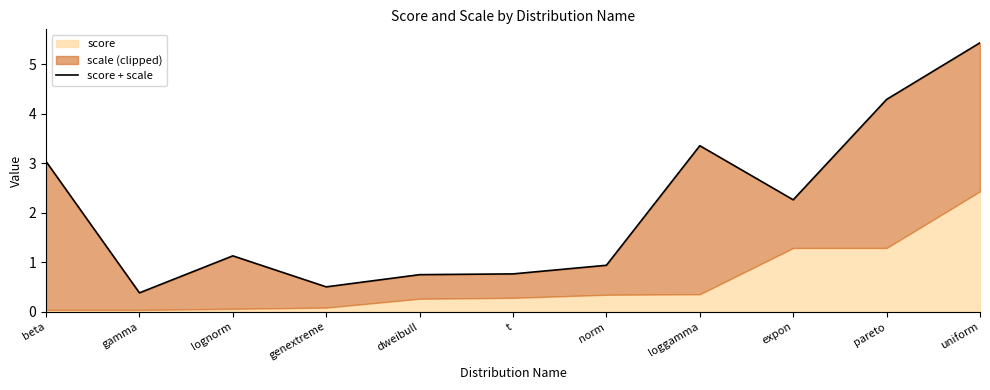

List the labels in order of value, largest first.

uniform, pareto, loggamma, beta, expon, lognorm, norm, t, dweibull, genextreme, gamma